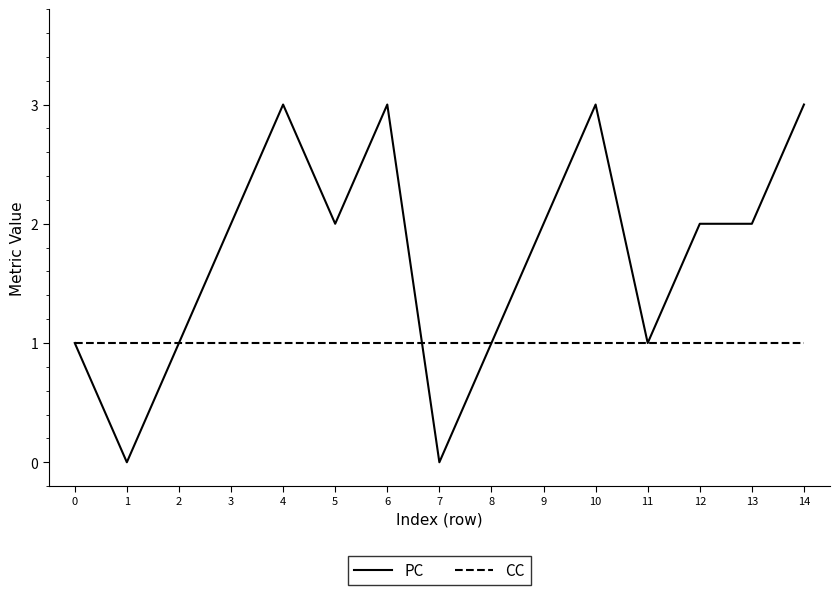

Which series has the largest range (max minus min)?

PC